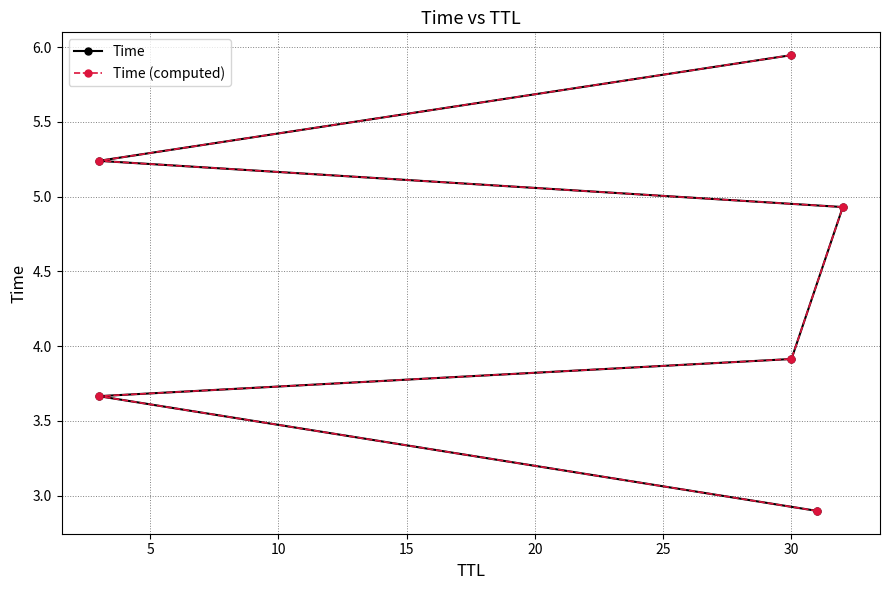

What is the difference between the Time (computed) values at 20 and 5?

1.6